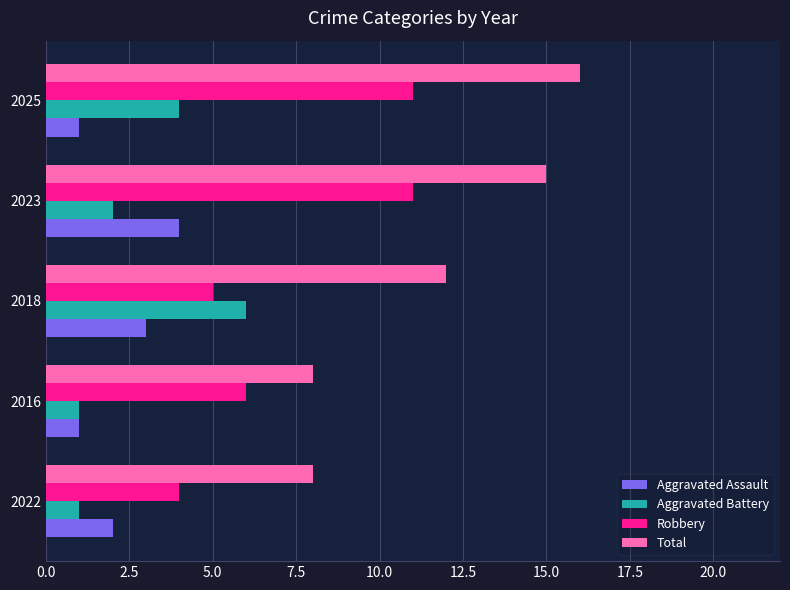

Which series has the largest total across all categories?

Total